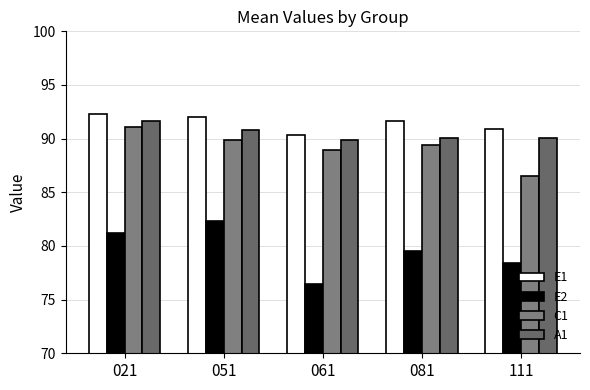

What is the value of the E2 bar at the 3rd from the left?

76.5